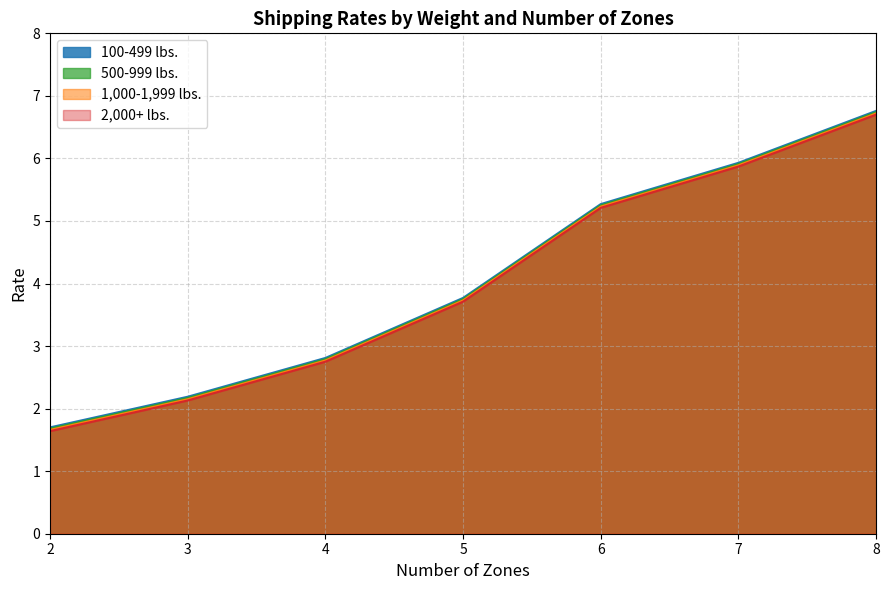

What is the minimum value shown in the chart?

1.6